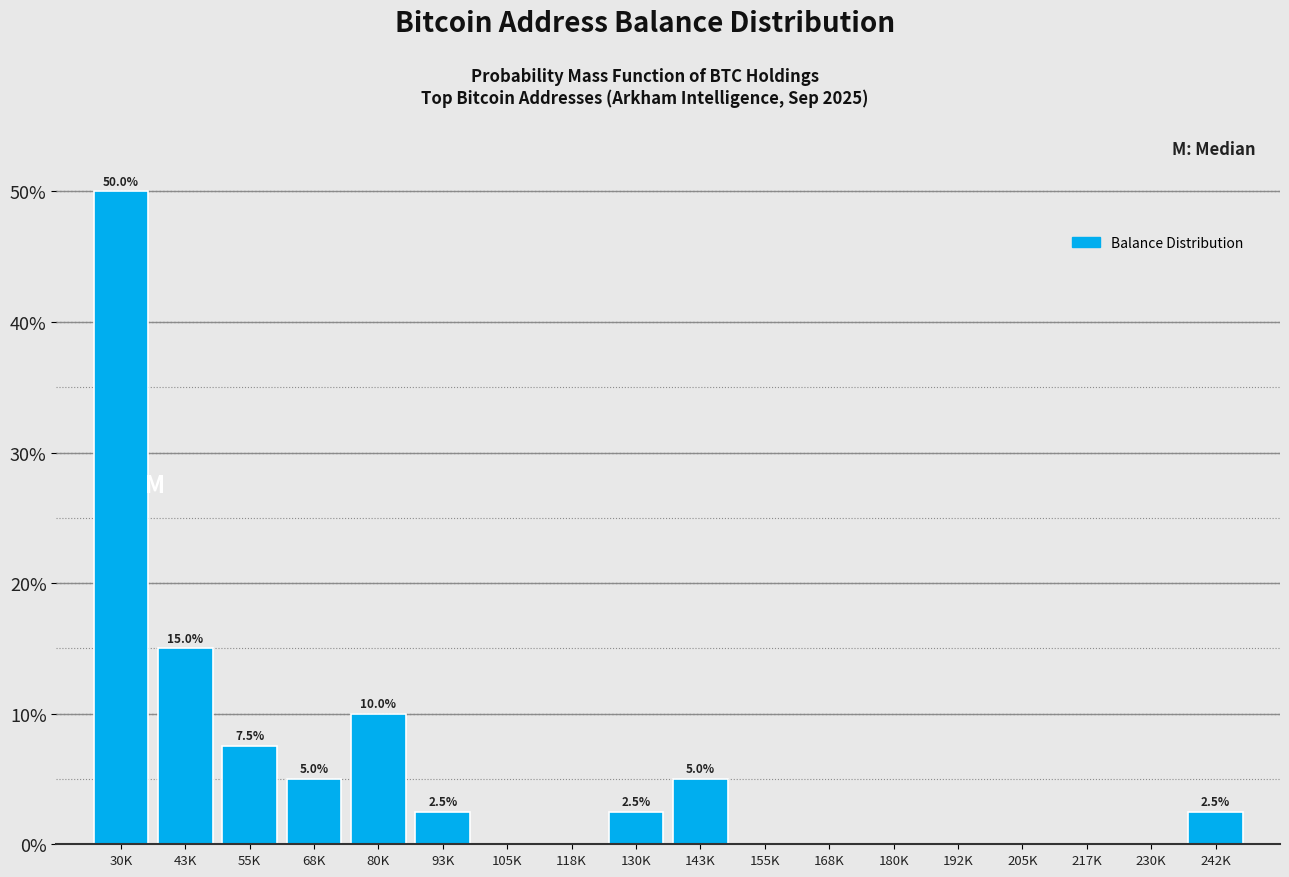

Reading left to right, what are all the values shown in this chart?

30K=50.0	43K=15.0	55K=7.5	68K=5.0	80K=10.0	93K=2.5	105K=0.0	118K=0.0	130K=2.5	143K=5.0	155K=0.0	168K=0.0	180K=0.0	192K=0.0	205K=0.0	217K=0.0	230K=0.0	242K=2.5